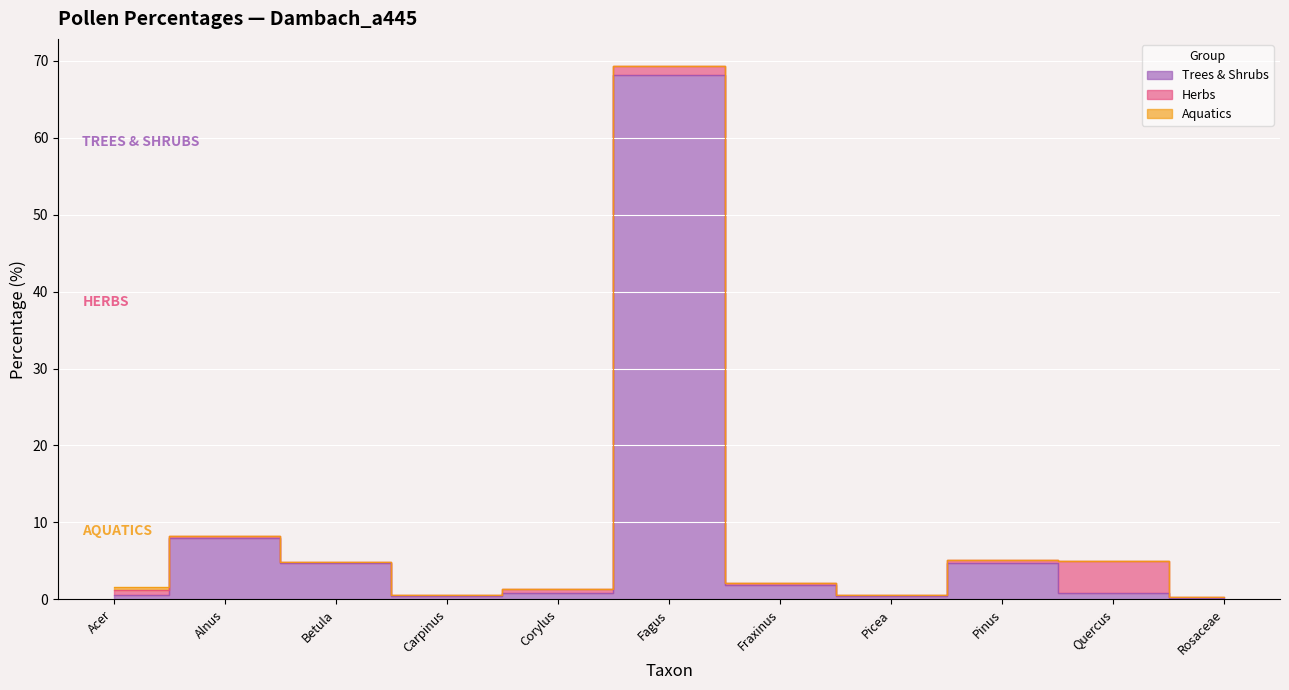

Does the chart display data point markers on the line(s)?

No